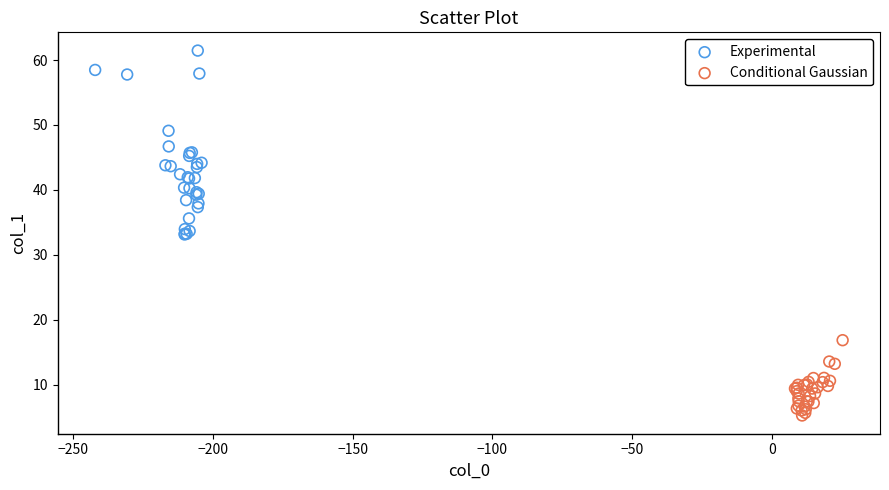

Which series contains the lowest Y value?

Conditional Gaussian